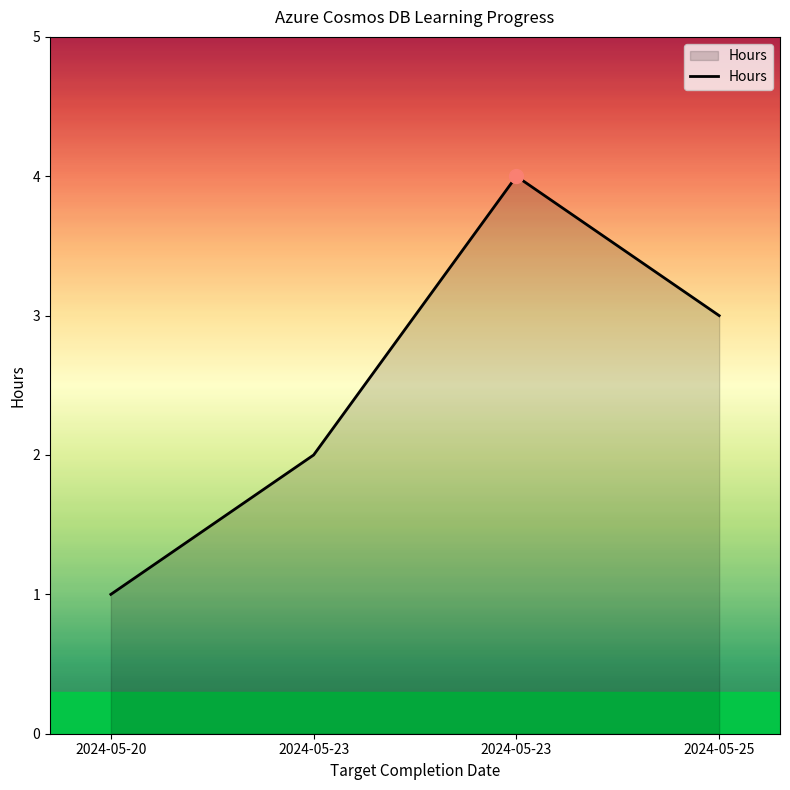

What is the sum of all values?

10